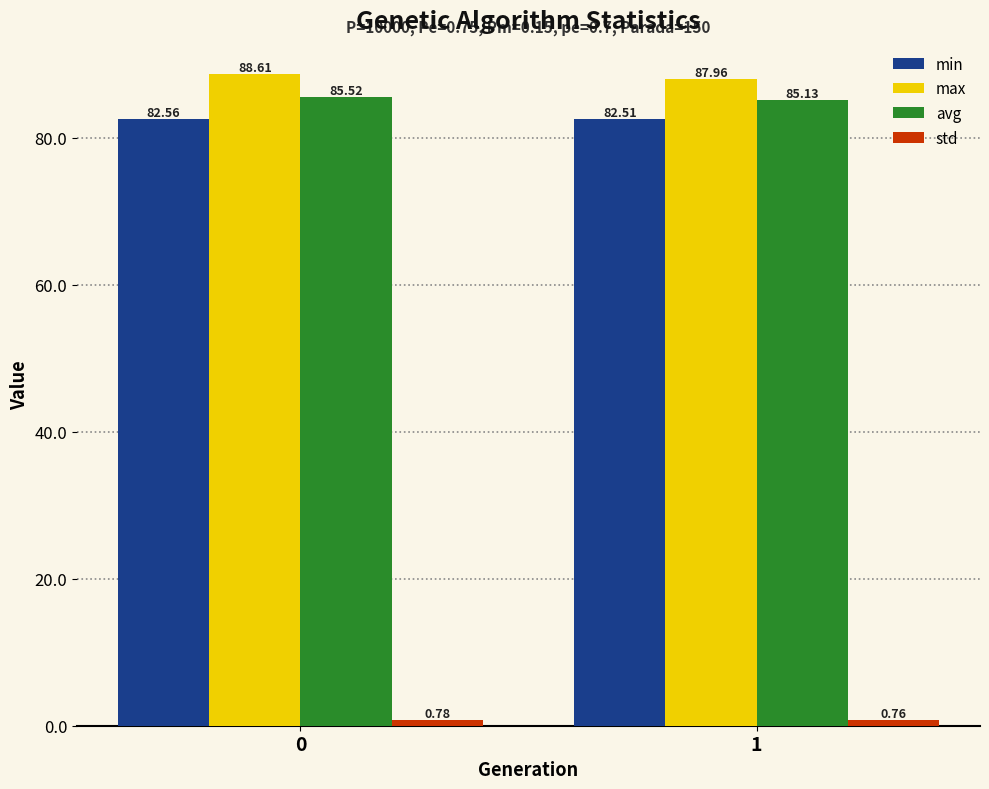

Is the value of avg at 1 greater than the value of max at 1?

No